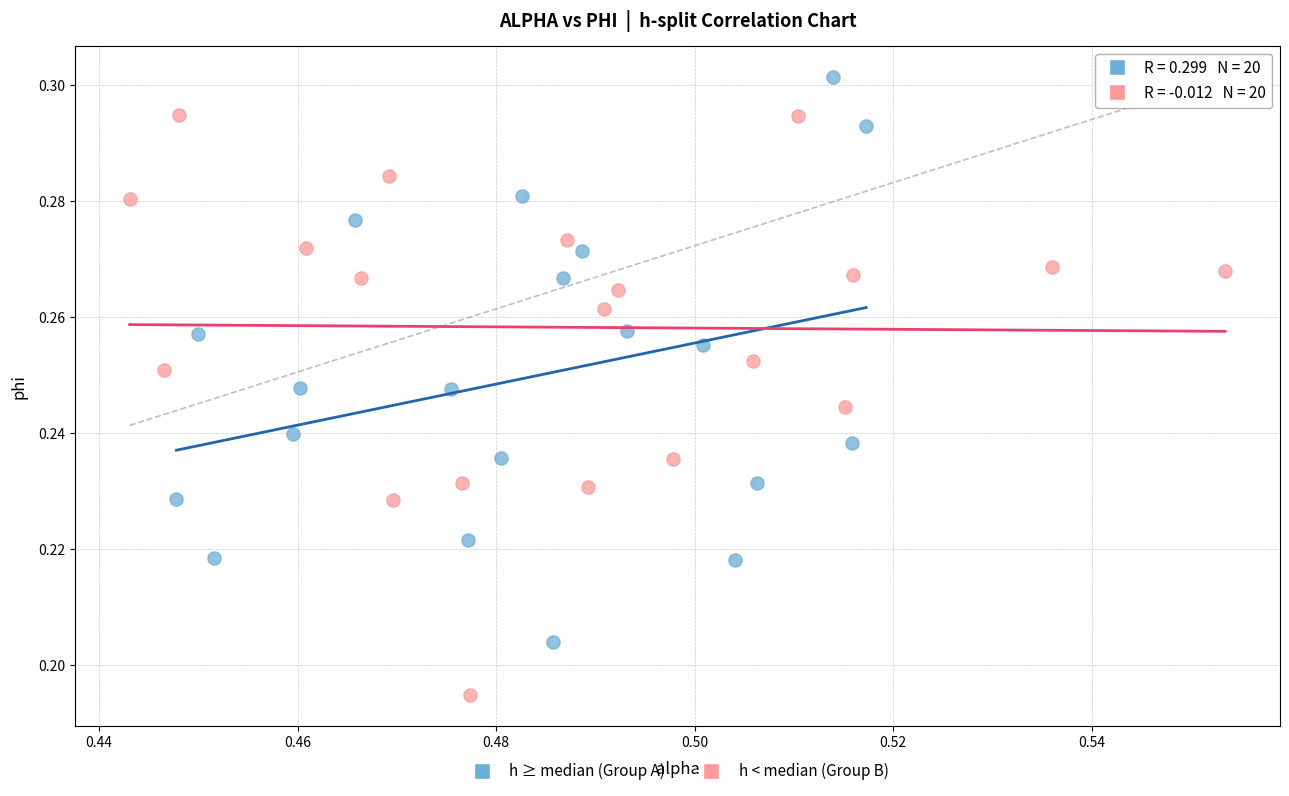

Which series reaches the maximum Y coordinate?

h ≥ median (Group A)